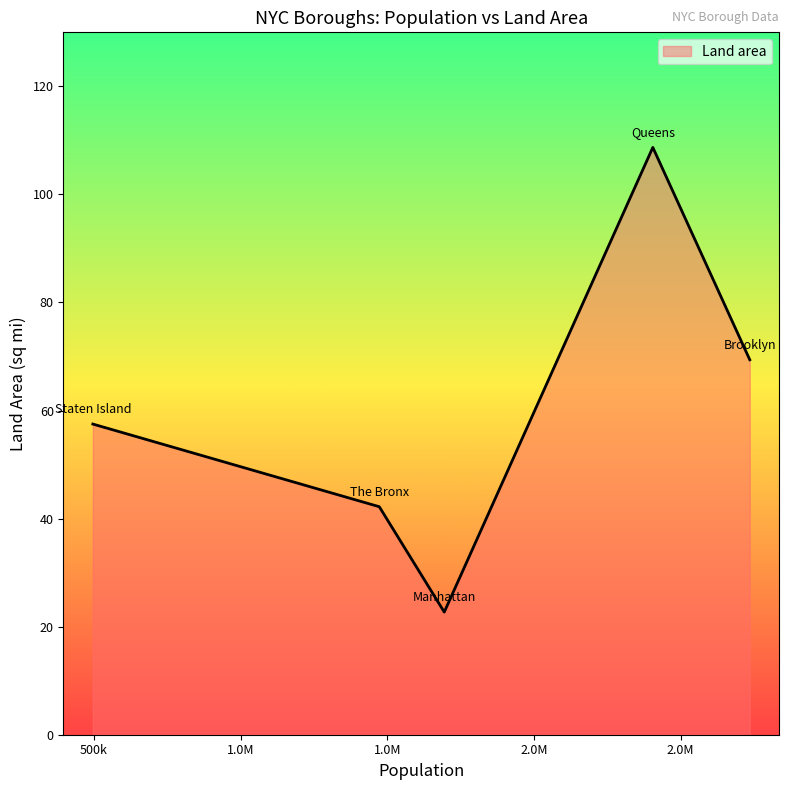

What is the average value?

60.1